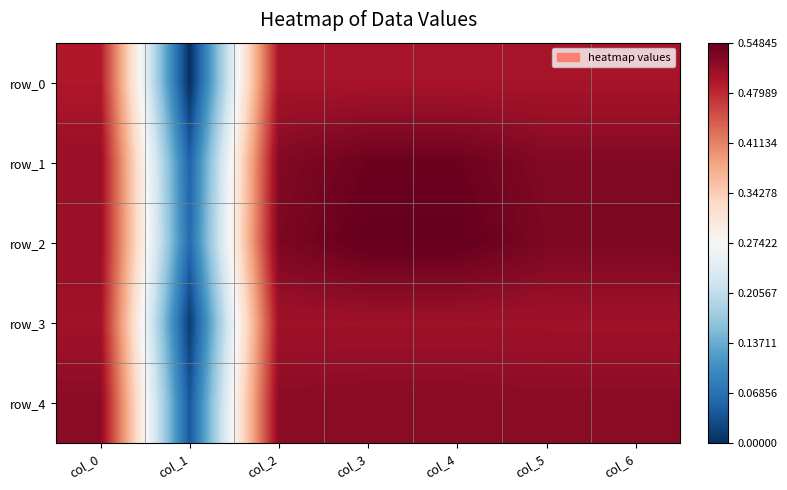

List the series in order of their peak value, highest first.

row_2, row_1, row_4, row_3, row_0